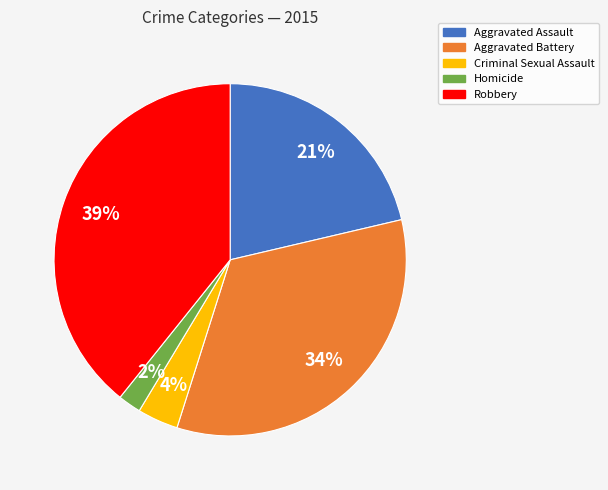

To the nearest percent, what percentage of the pie is Criminal Sexual Assault?

4%